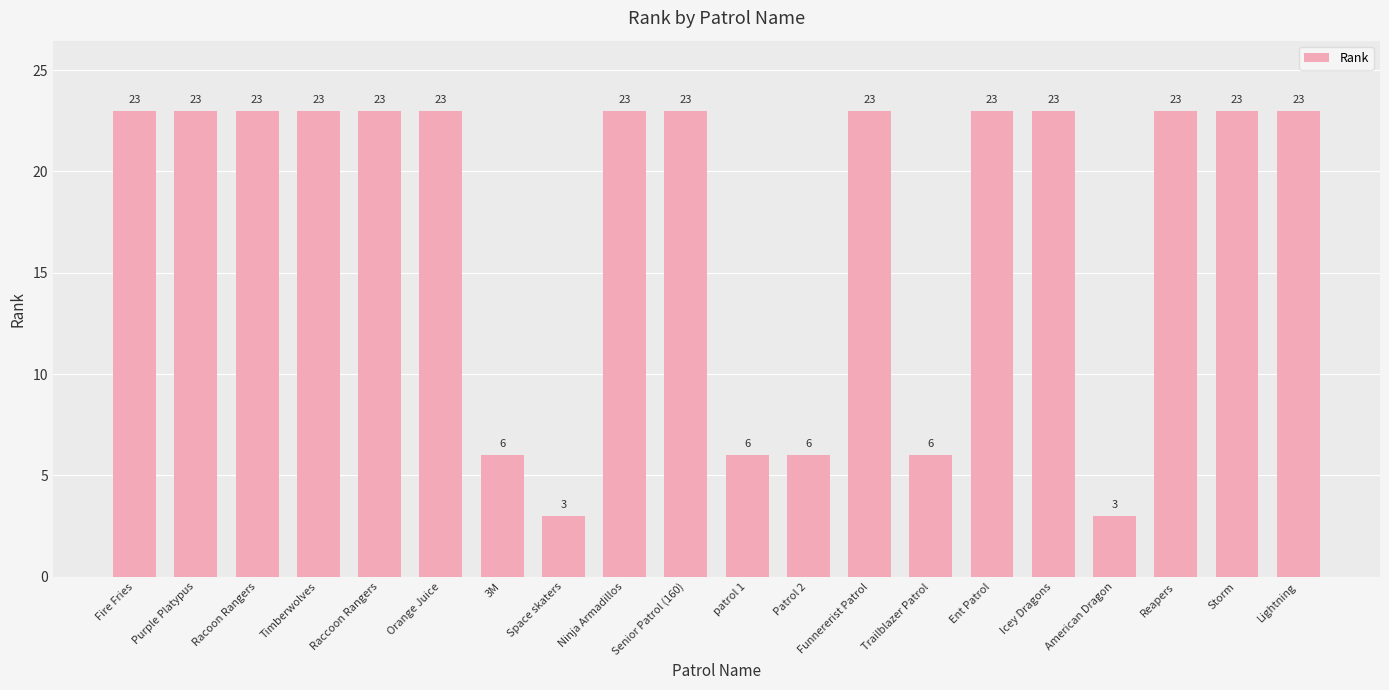

What is the label of the 9th bar from the left?

Ninja Armadillos